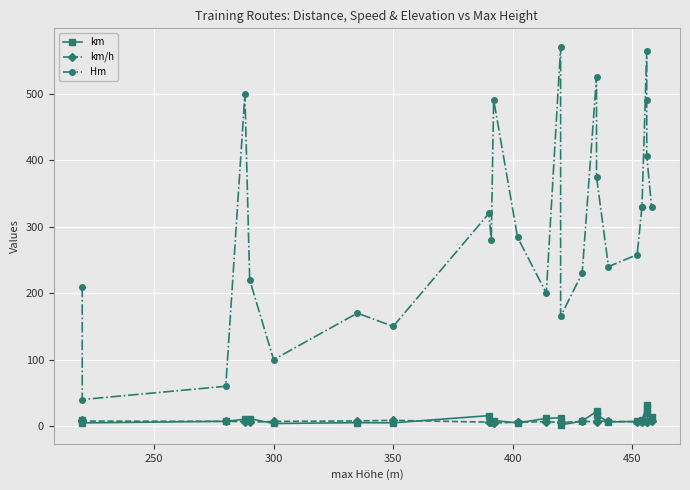

How many data points does each series have?

26